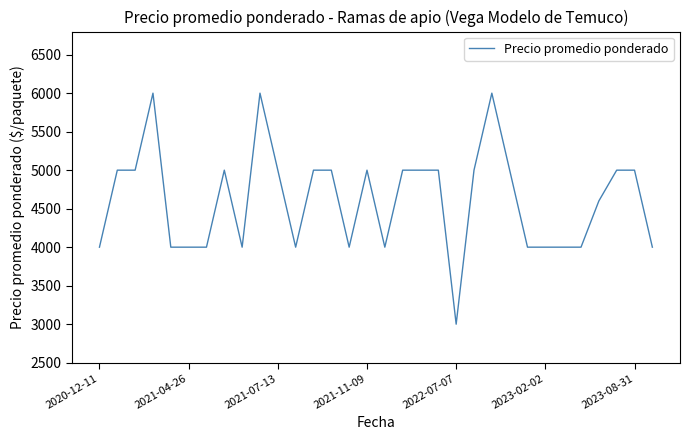

What is the difference between the maximum and minimum values?

3000